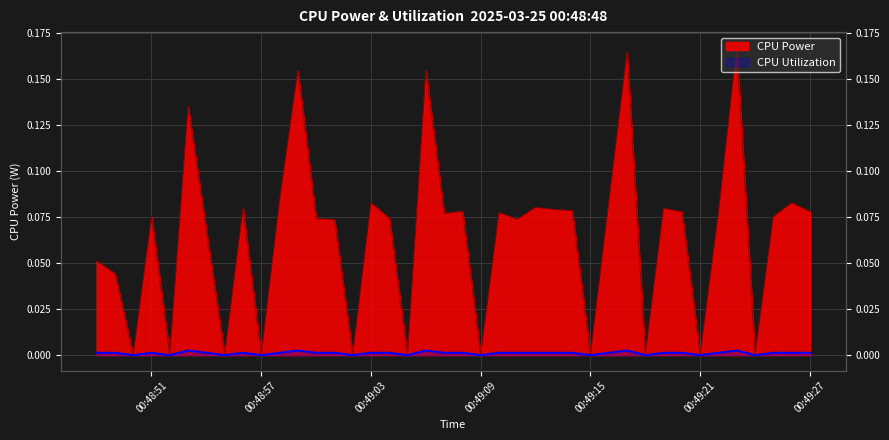

What are all the series names shown in the legend?

CPU Power, CPU Utilization